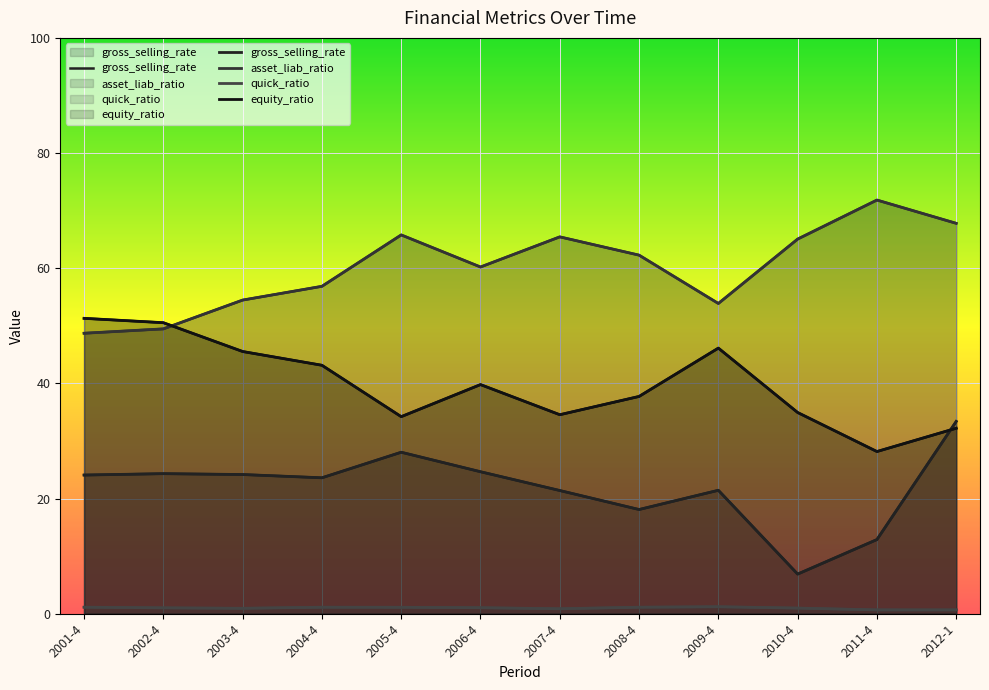

What is the average value of the quick_ratio series?

1.0